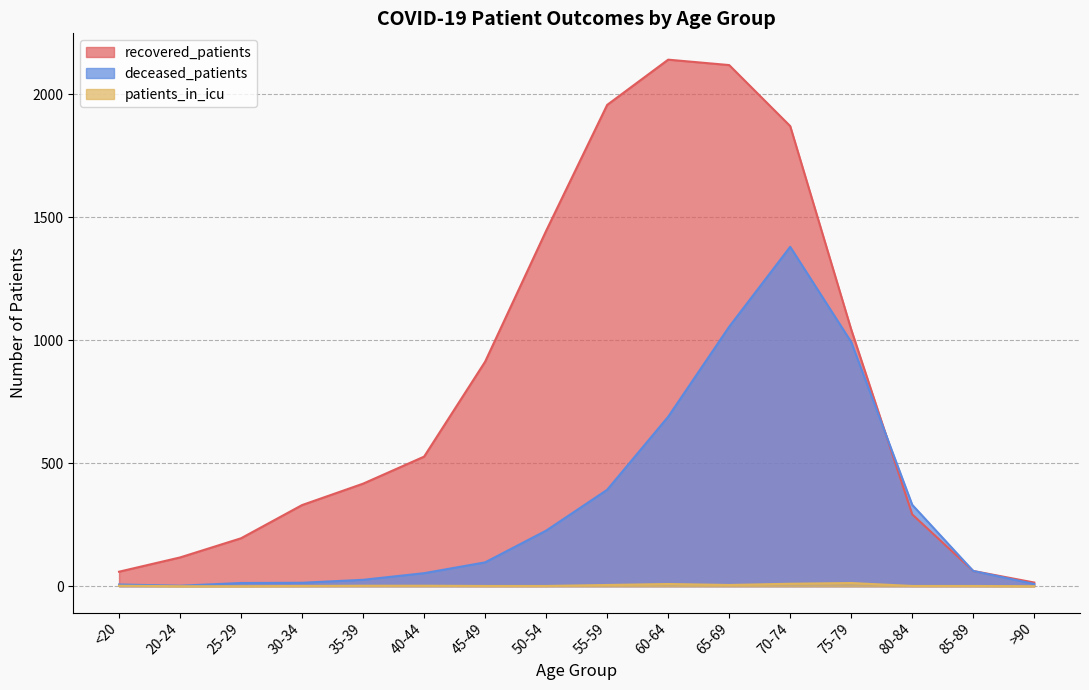

Does the chart have visible grid lines?

Yes